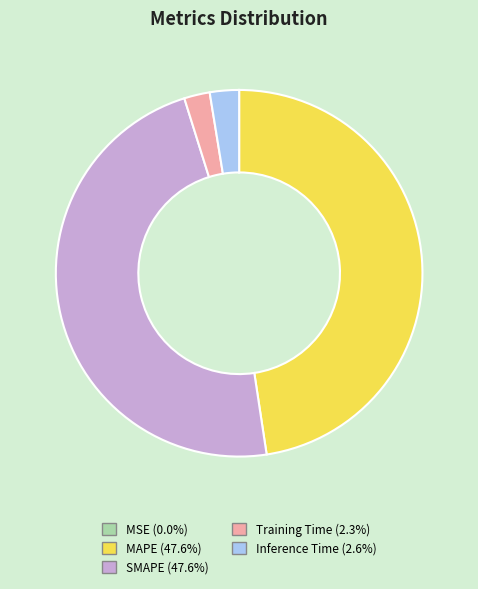

Does Training Time (2.3%) account for over 50% of the chart?

No